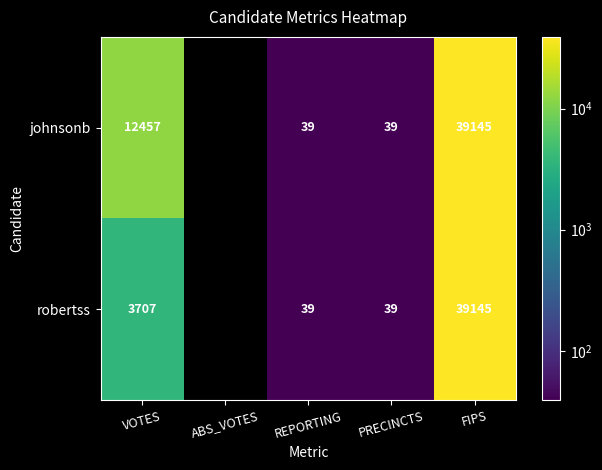

What is the maximum value shown in the chart?

39145.0